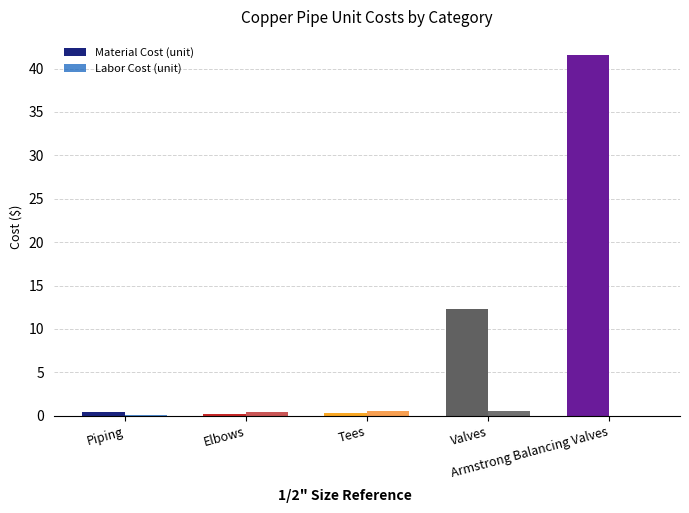

How many groups of bars are there?

5